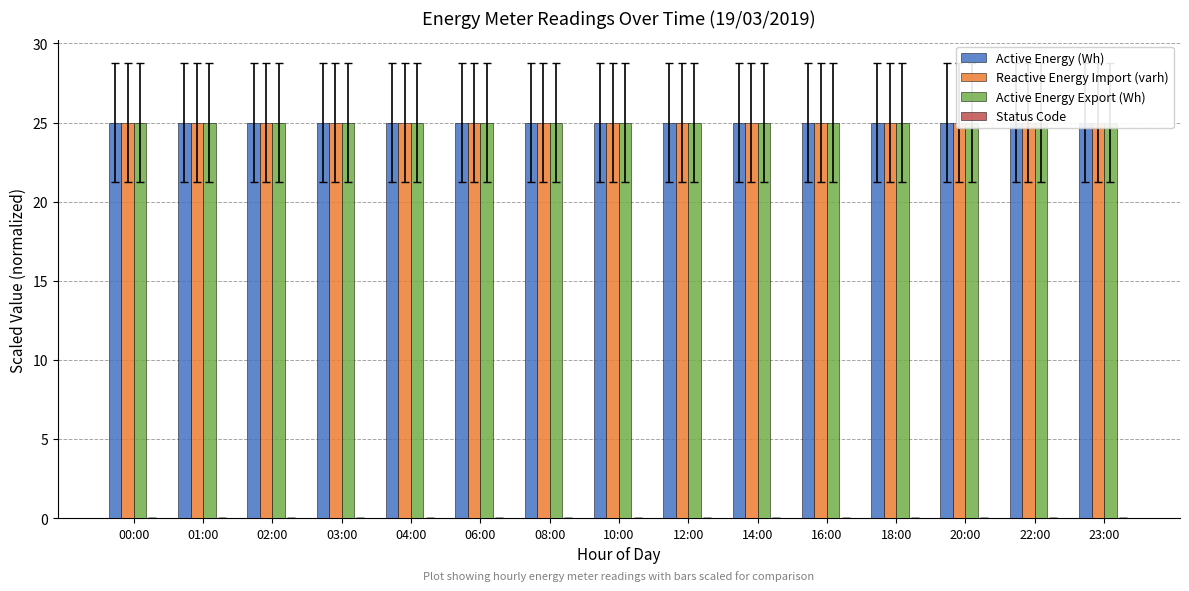

What is the average value of the Active Energy (Wh) series?

25.0